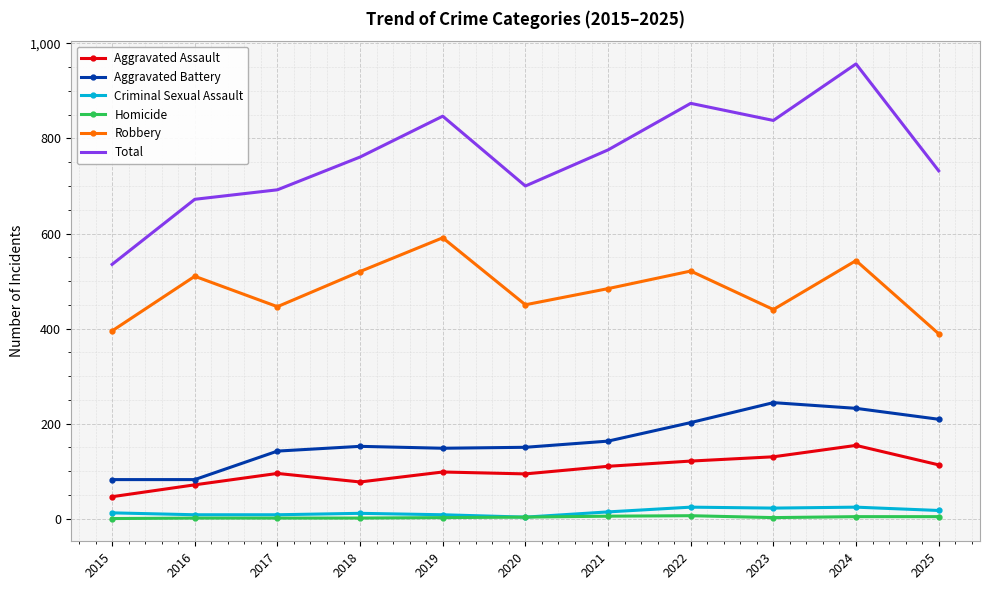

Which category has the highest value in the Aggravated Assault series?

2024